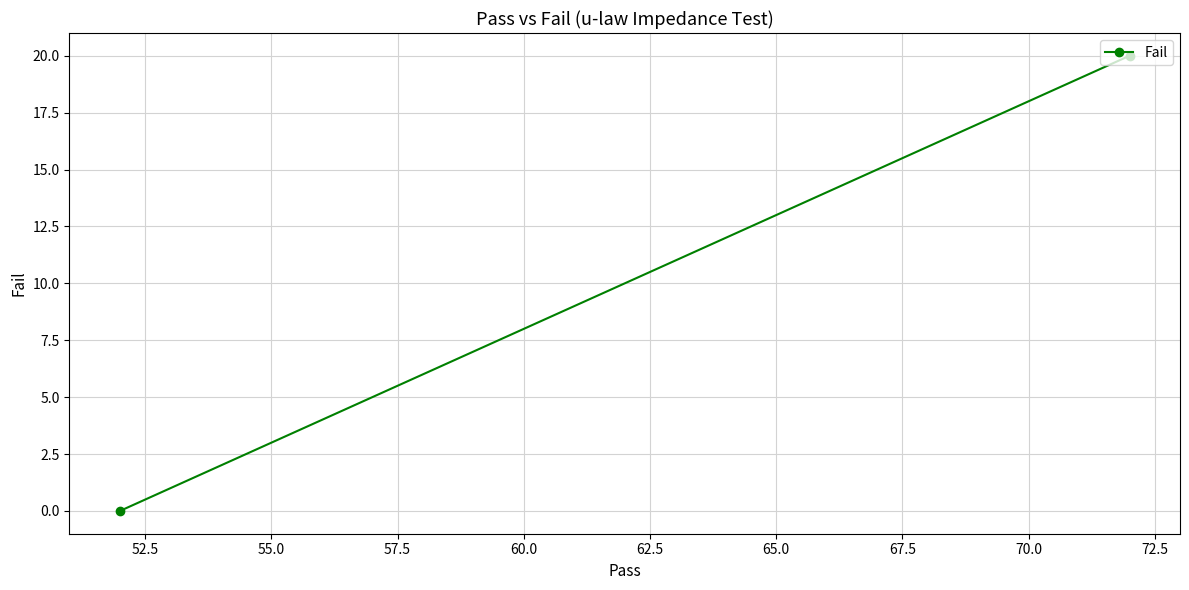

What is the sum of all values?

20